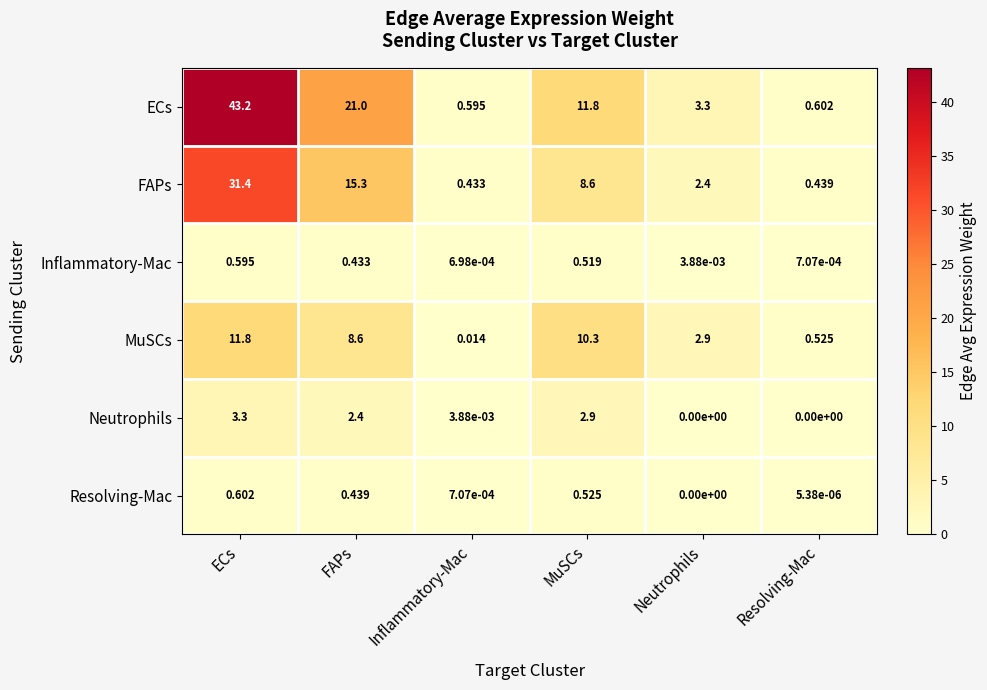

Count the number of categories in the chart.

6